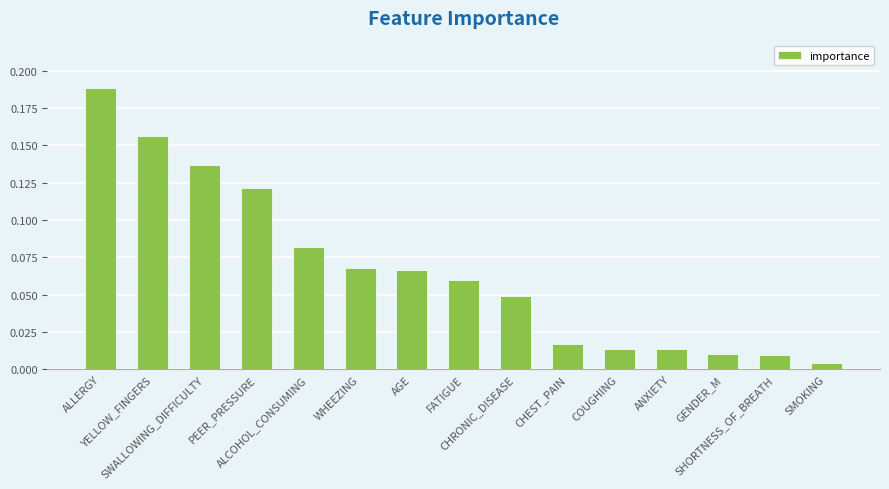

Does the chart contain any negative values?

No